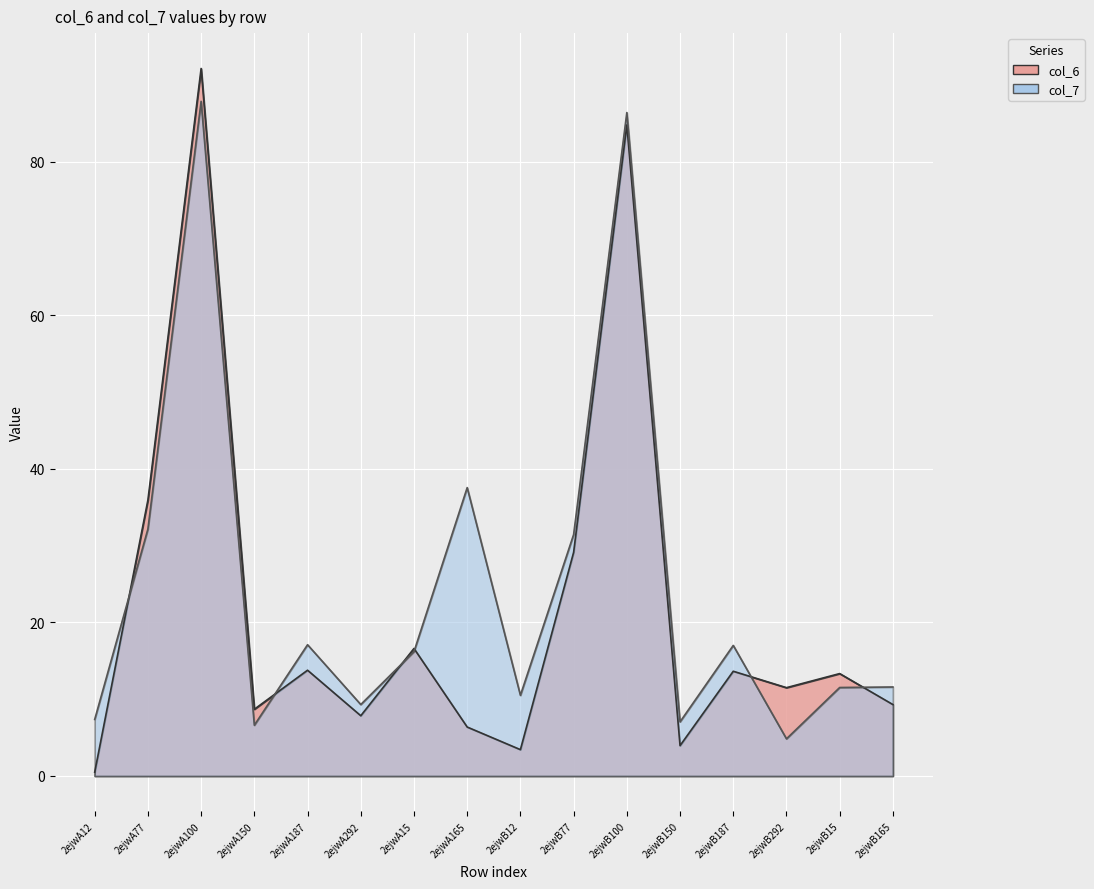

What is the value of the col_6 point at the 2nd from the left?

35.9